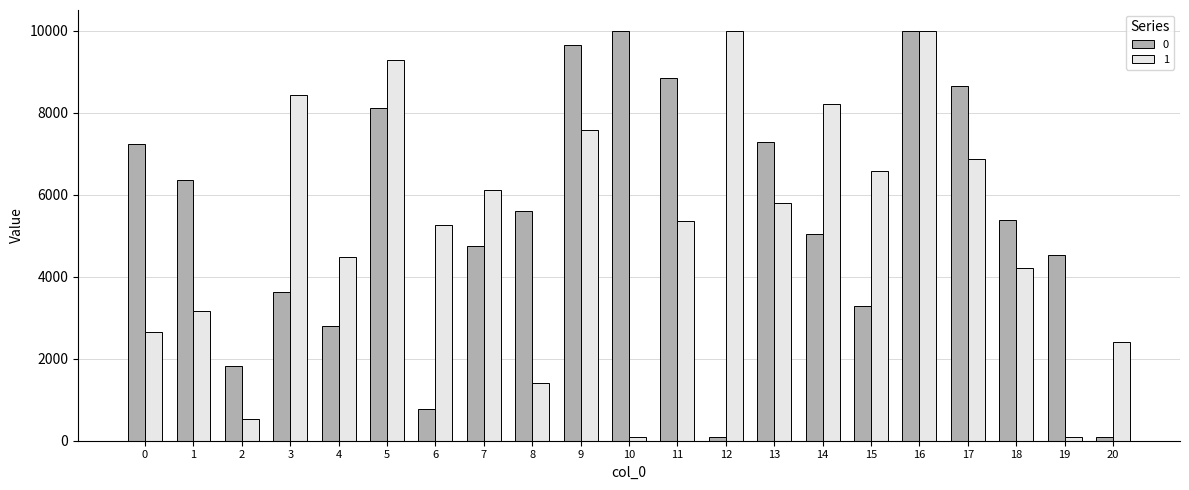

What is the total value across all series at 4?

7292.6